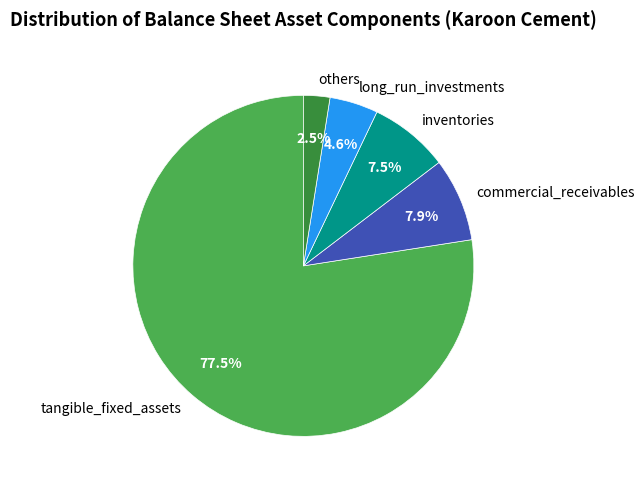

Combined, do long_run_investments and inventories account for over 50%?

No